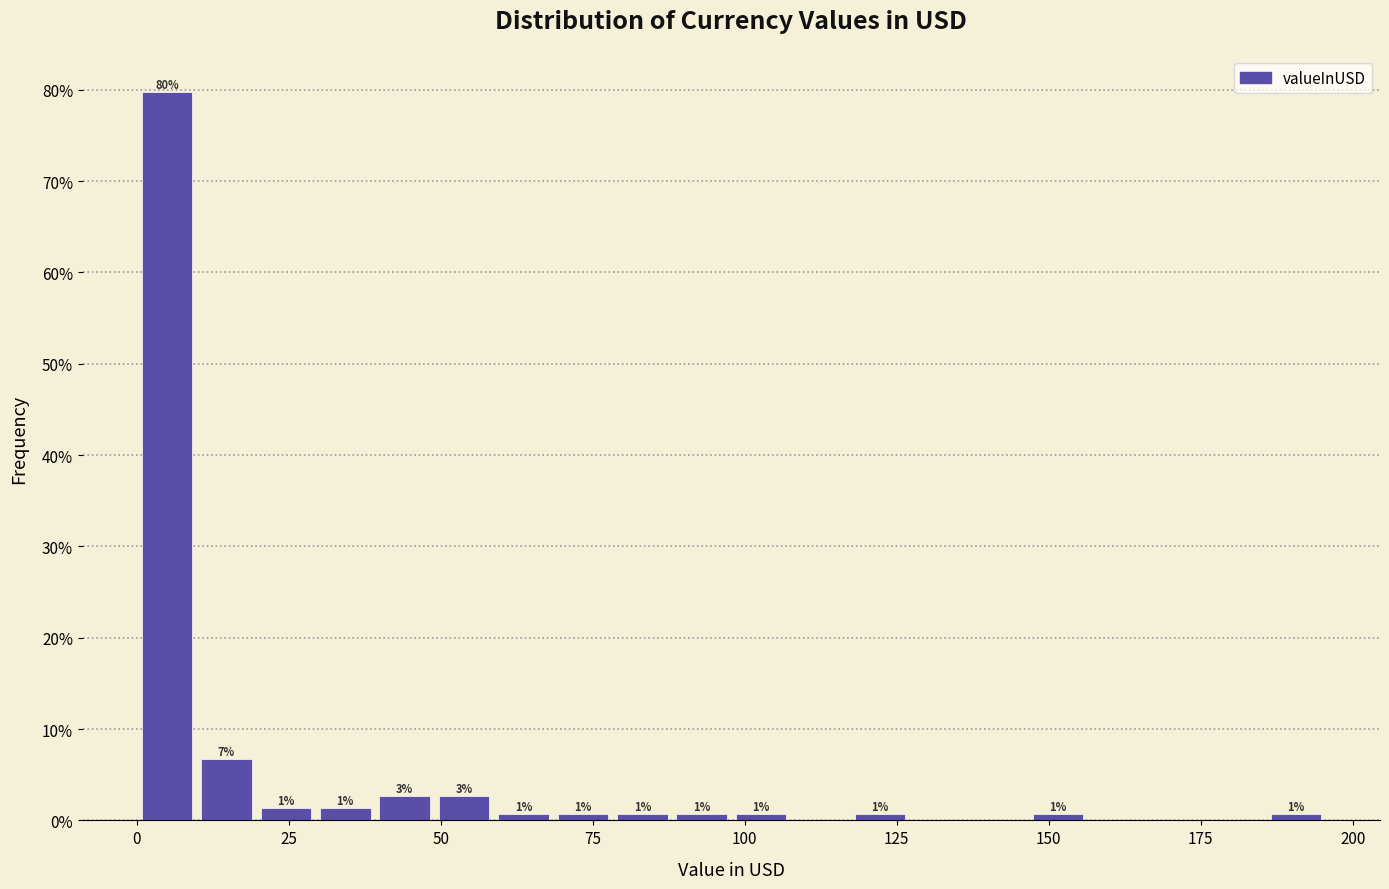

Read against the x-axis, roughly where is the centre of the tallest bar?

5